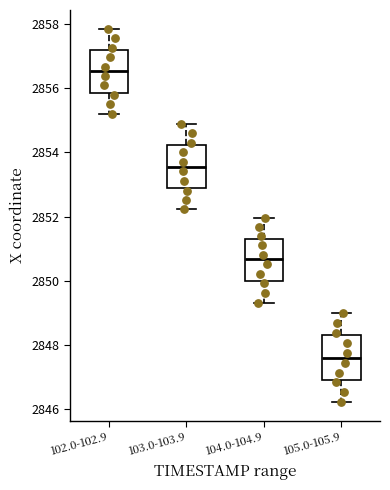

Reading left to right, read every box against the y-axis: the position of its median line, the range the box covers, and the ends of its whiskers. The values are not printed on the chart, so give them approximately, as read against the axis.

102.0-102.9: median 2856.6, box 2855.8 to 2857.2, whiskers 2855.2 to 2857.8
103.0-103.9: median 2853.6, box 2852.8 to 2854.2, whiskers 2852.2 to 2855.0
104.0-104.9: median 2850.6, box 2850.0 to 2851.4, whiskers 2849.4 to 2852.0
105.0-105.9: median 2847.6, box 2847.0 to 2848.4, whiskers 2846.2 to 2849.0